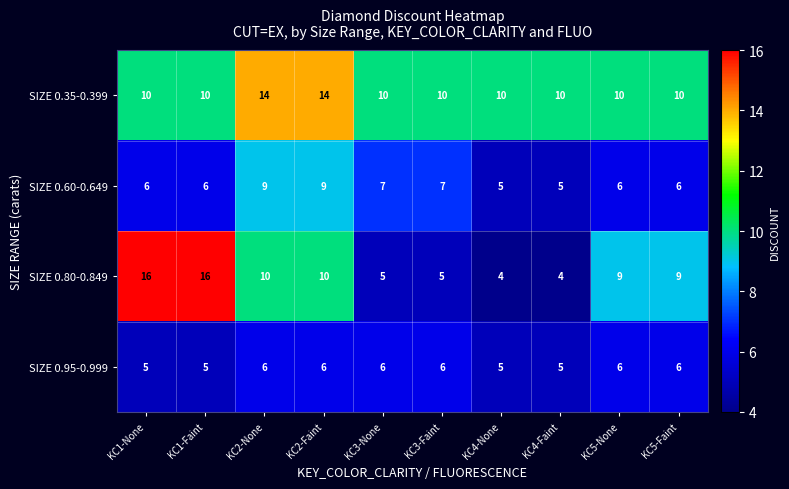

What is the total value across all series at KC4-None?

24